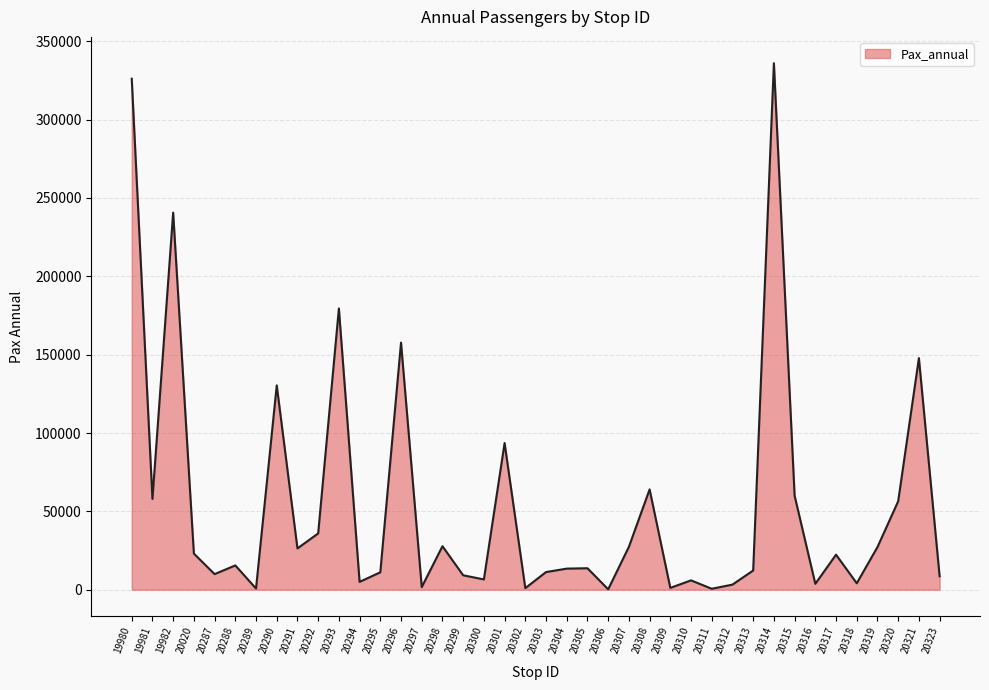

Which has a higher value, 20315 or 20314?

20314